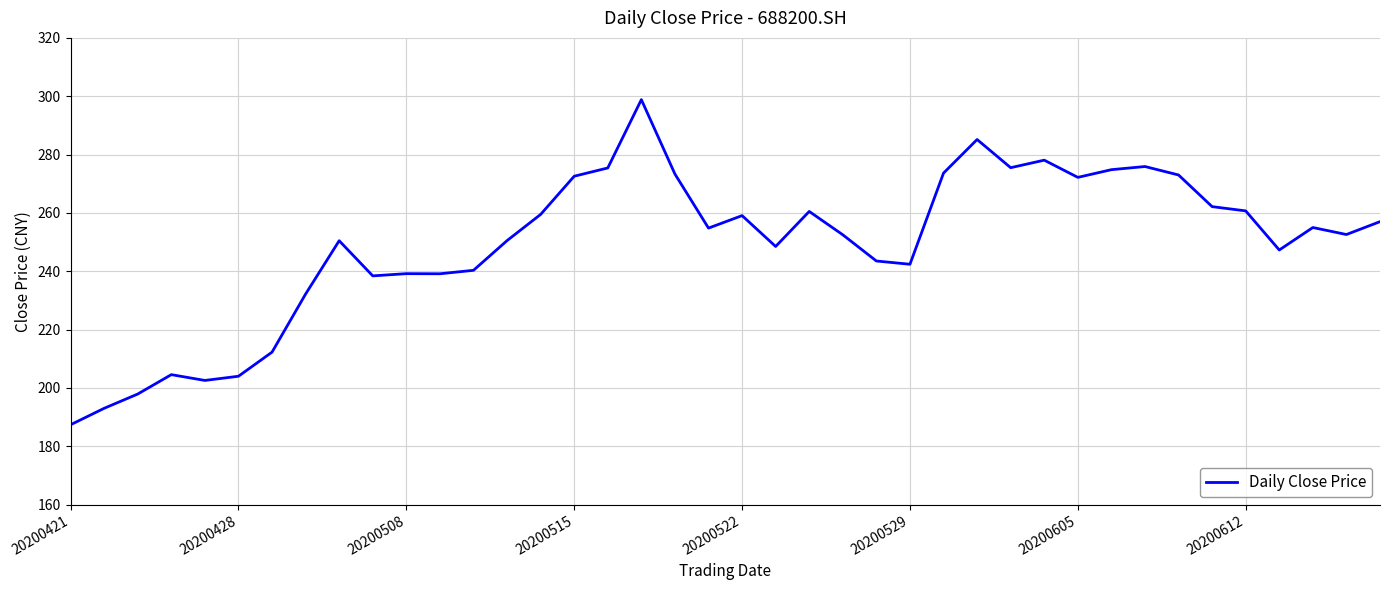

What is the difference between the maximum and minimum values?

111.5